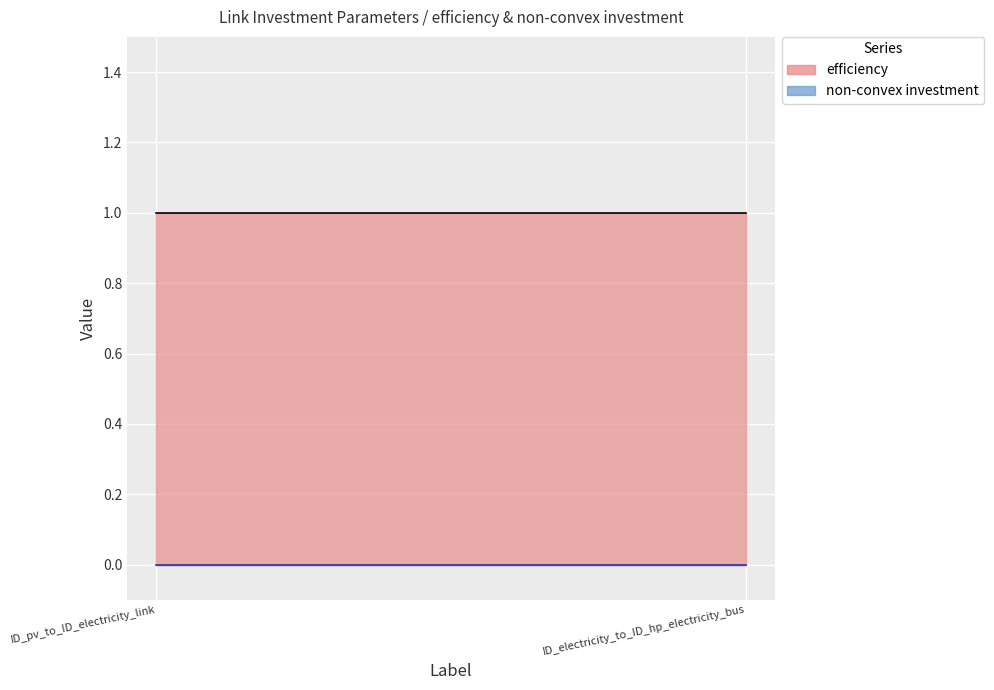

At ID_electricity_to_ID_hp_electricity_bus, list the series in order from largest to smallest.

efficiency, non-convex investment